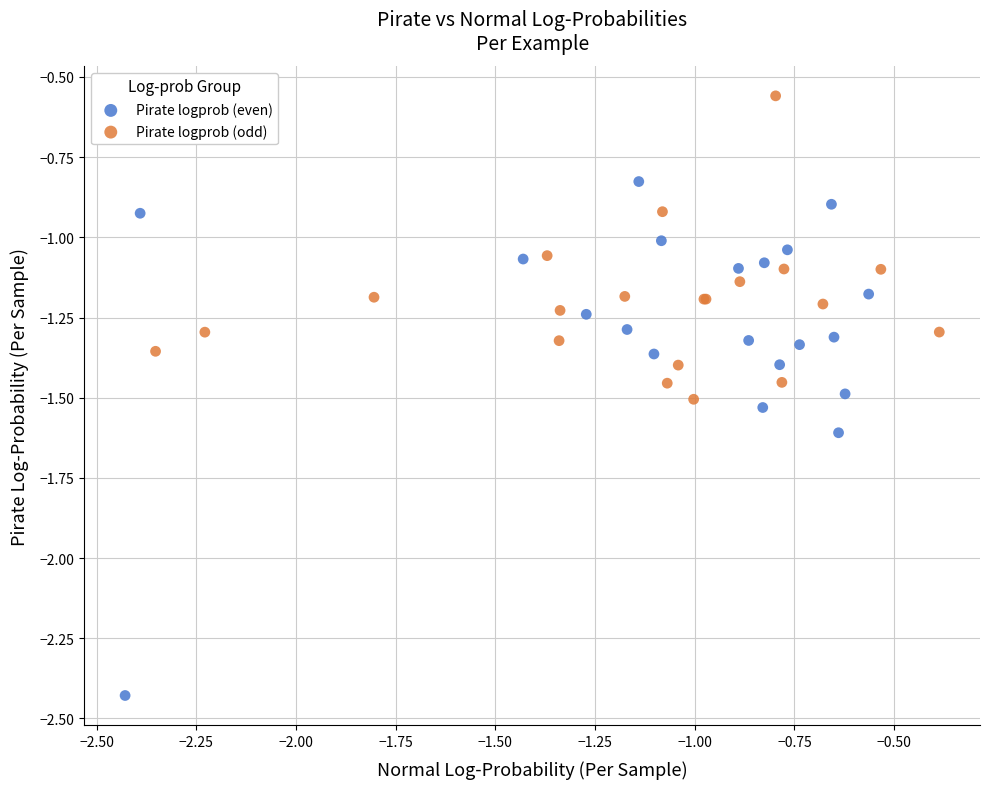

Which series contains the highest Y value?

Pirate logprob (odd)